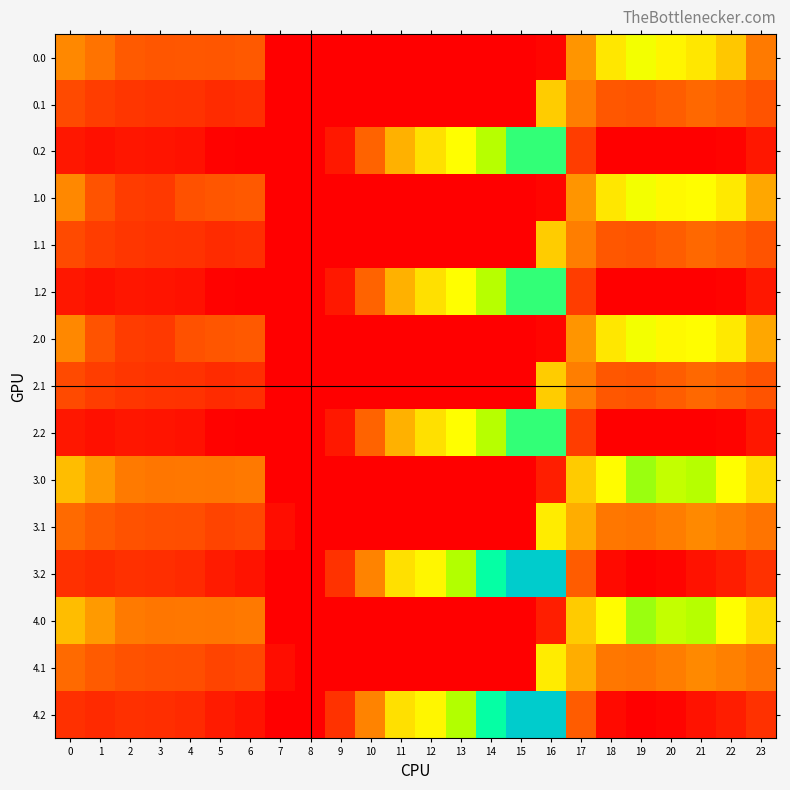

How many data points does each series have?

24